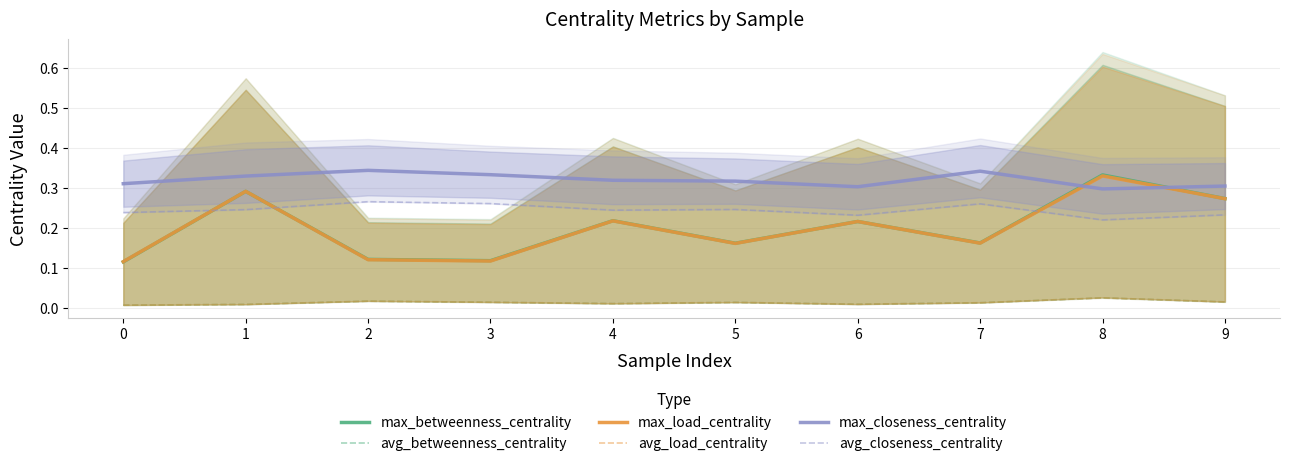

In avg_load_centrality, how many points are lower than both neighbors (excluding endpoints)?

2